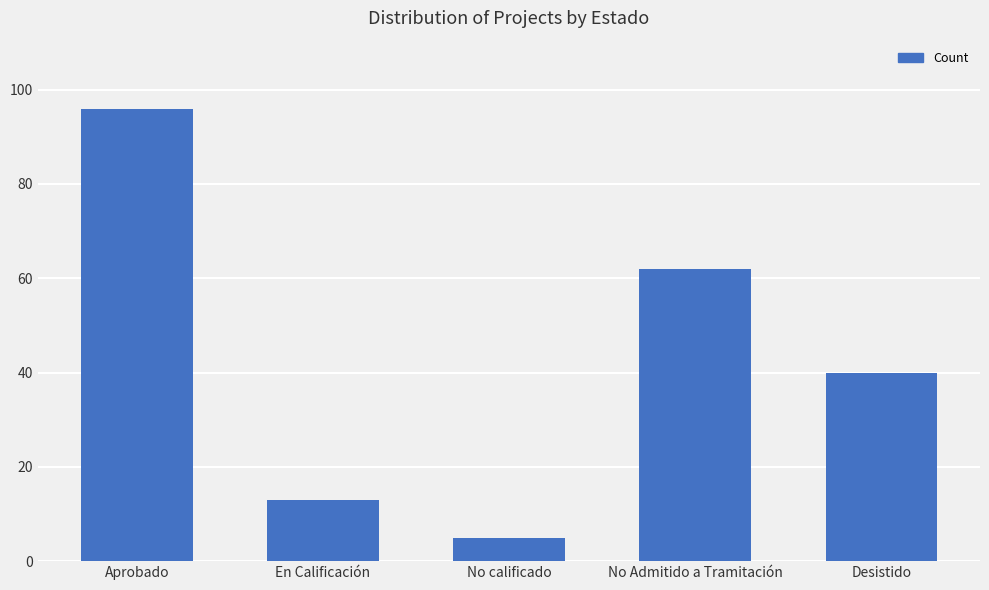

Which label corresponds to the smallest value in the chart?

No calificado